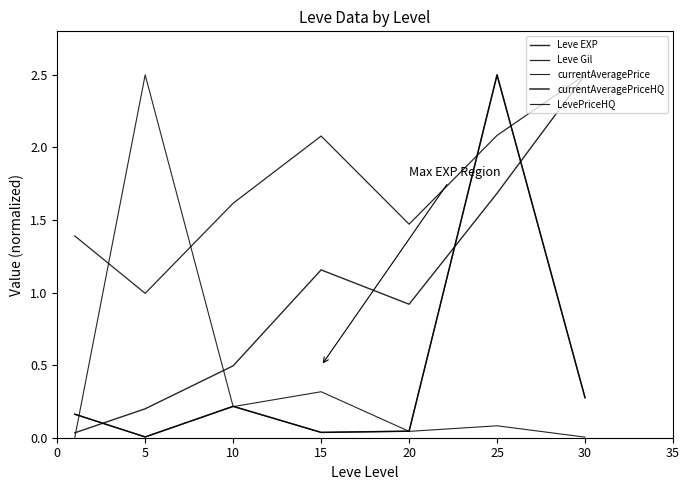

Does the chart have visible grid lines?

No